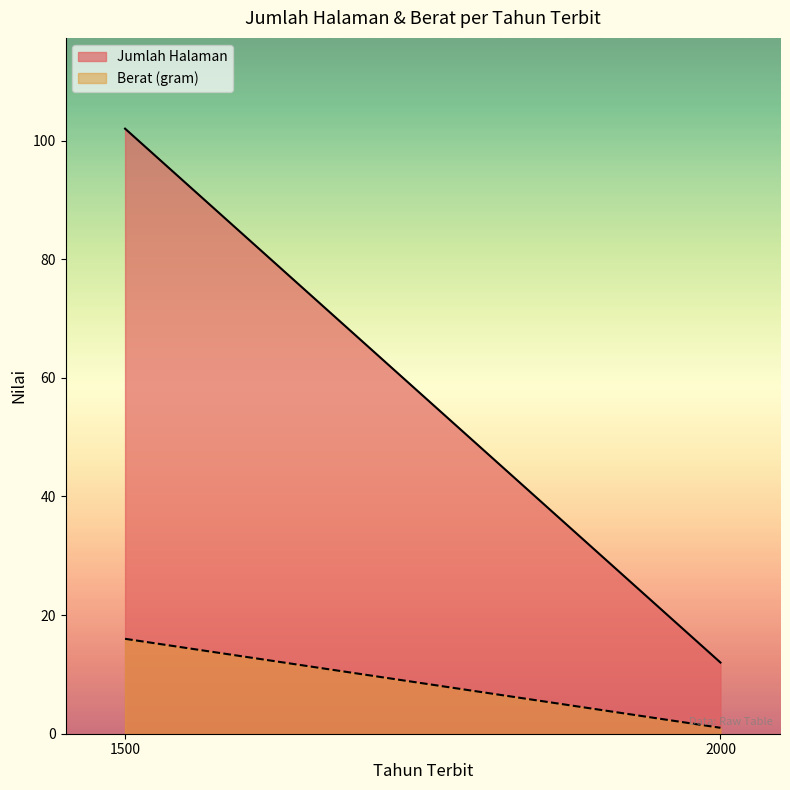

Reading left to right, list all the values displayed in this chart.

Jumlah Halaman: 1500=102	2000=12
Berat (gram): 1500=16	2000=1